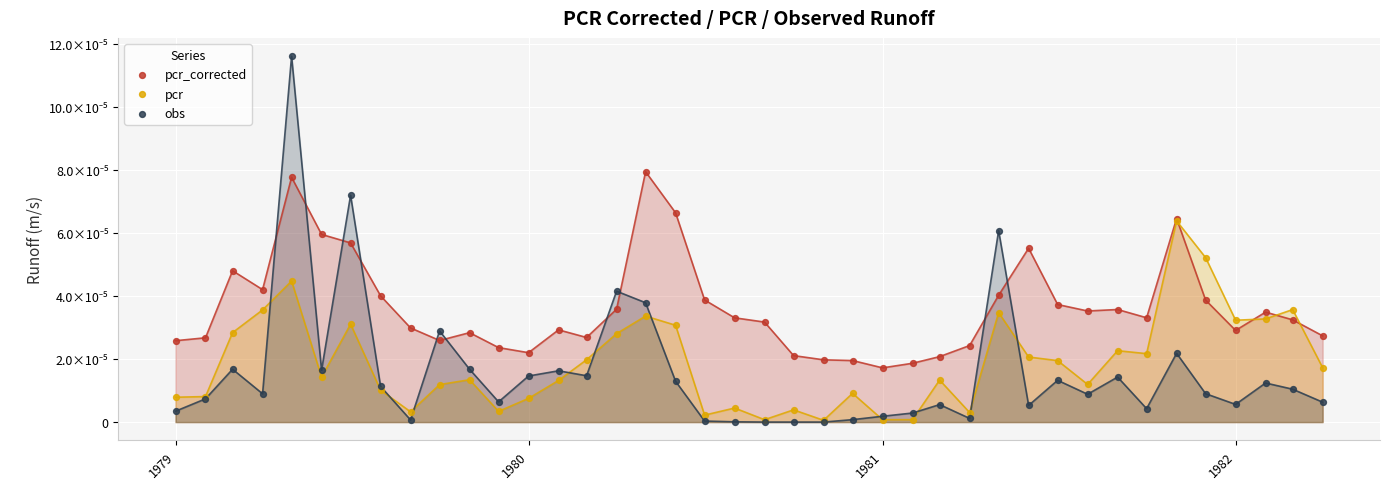

Which series has the largest Y range (max minus min)?

obs